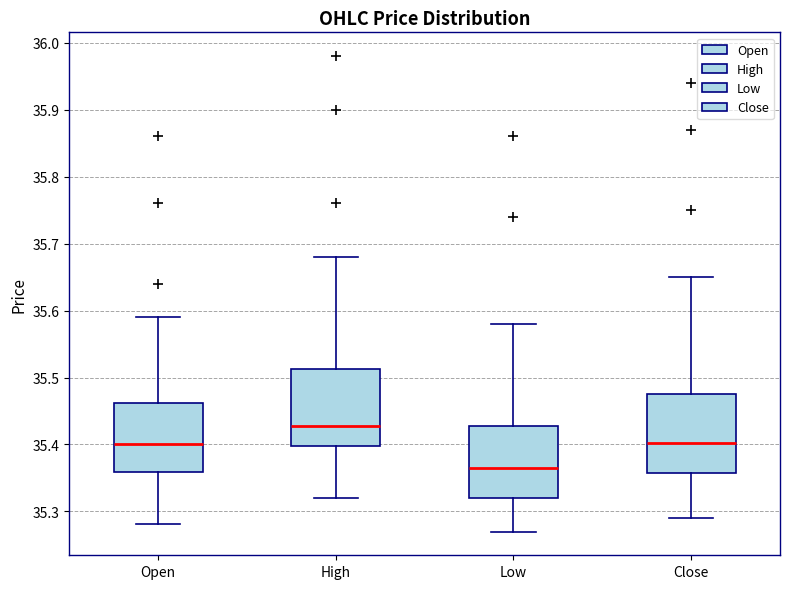

Reading left to right, read every box against the y-axis: the position of its median line, the range the box covers, and the ends of its whiskers. The values are not printed on the chart, so give them approximately, as read against the axis.

Open: median 35.40, box 35.36 to 35.46, whiskers 35.28 to 35.59
High: median 35.43, box 35.40 to 35.51, whiskers 35.32 to 35.68
Low: median 35.37, box 35.32 to 35.43, whiskers 35.27 to 35.58
Close: median 35.40, box 35.36 to 35.48, whiskers 35.29 to 35.65